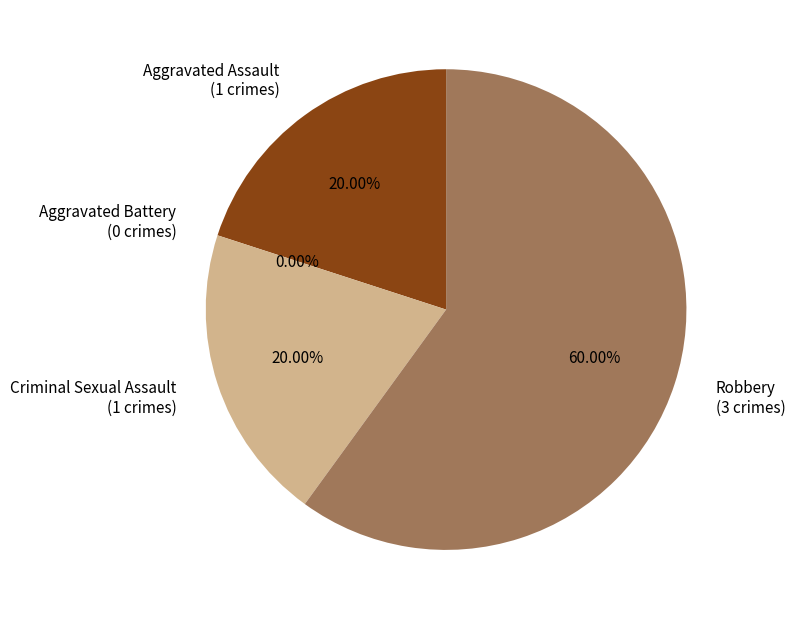

What percentage is the Aggravated Assault slice, to the nearest percent?

20%